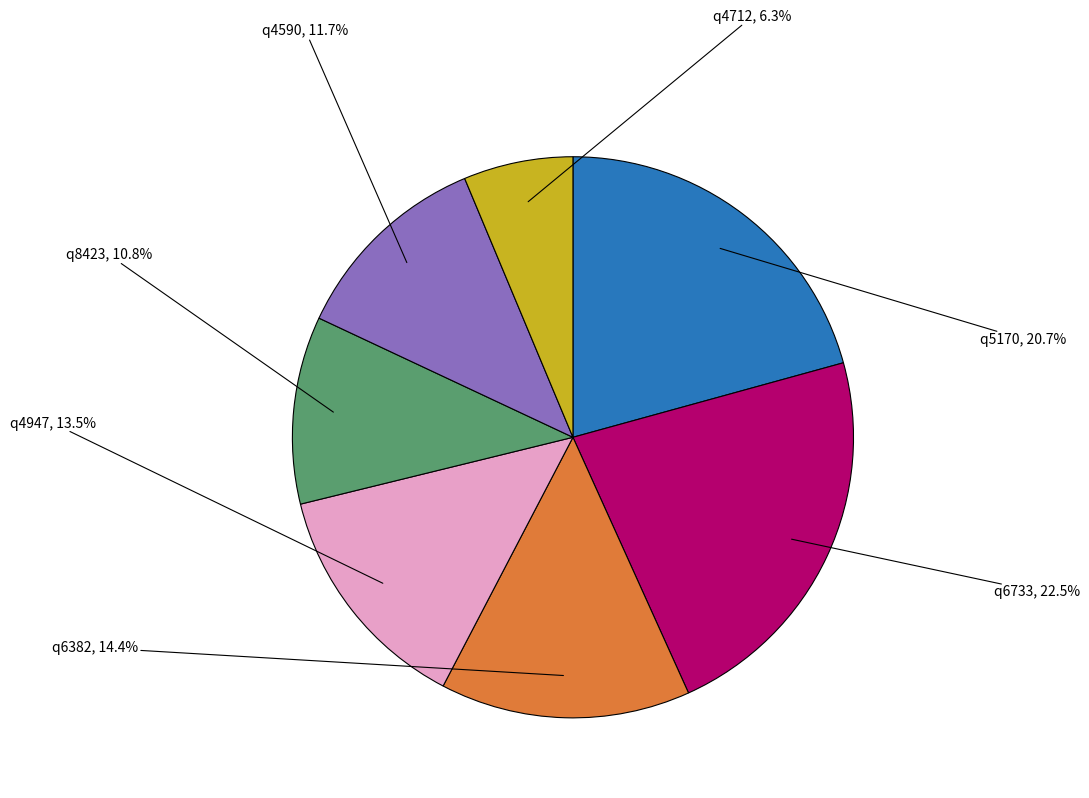

To the nearest percent, what is the average slice percentage?

14%